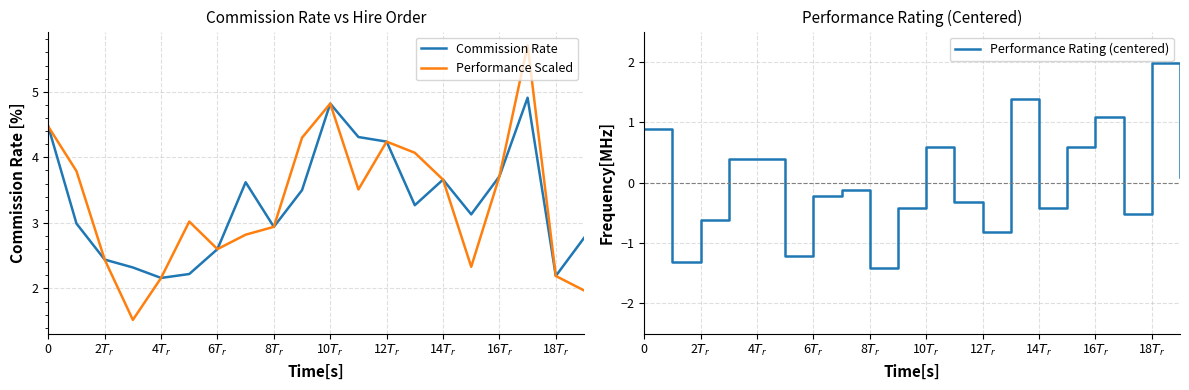

What value does the Performance Rating (centered) series have at 12$T_r$?

-0.8